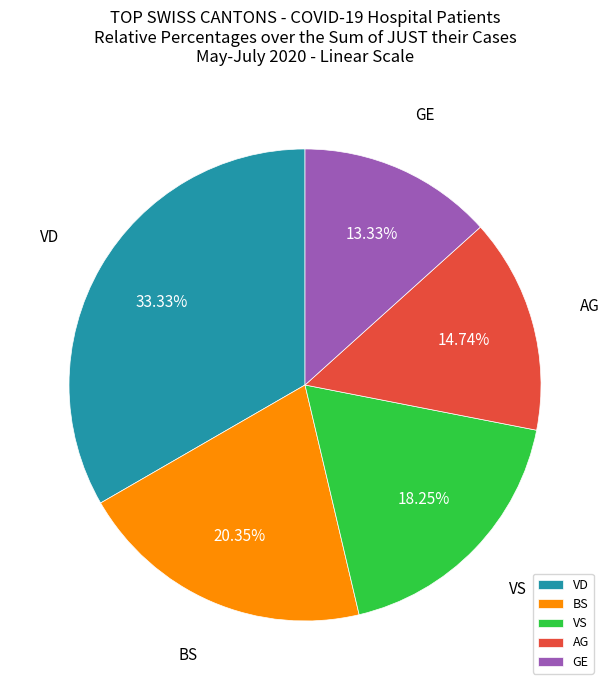

Rank the categories by value from highest to lowest.

VD, BS, VS, AG, GE